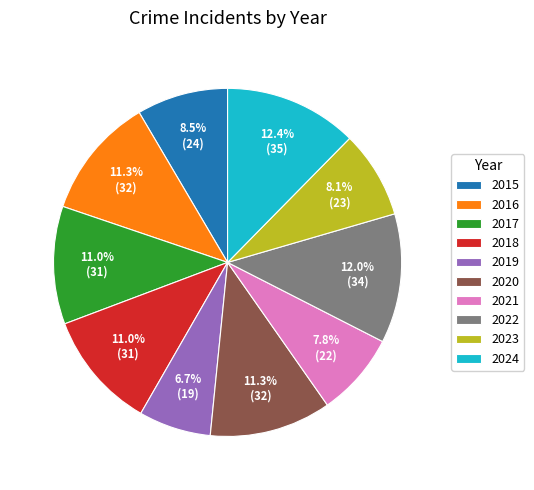

What is the total percentage of 2021 and 2015?

16.3%